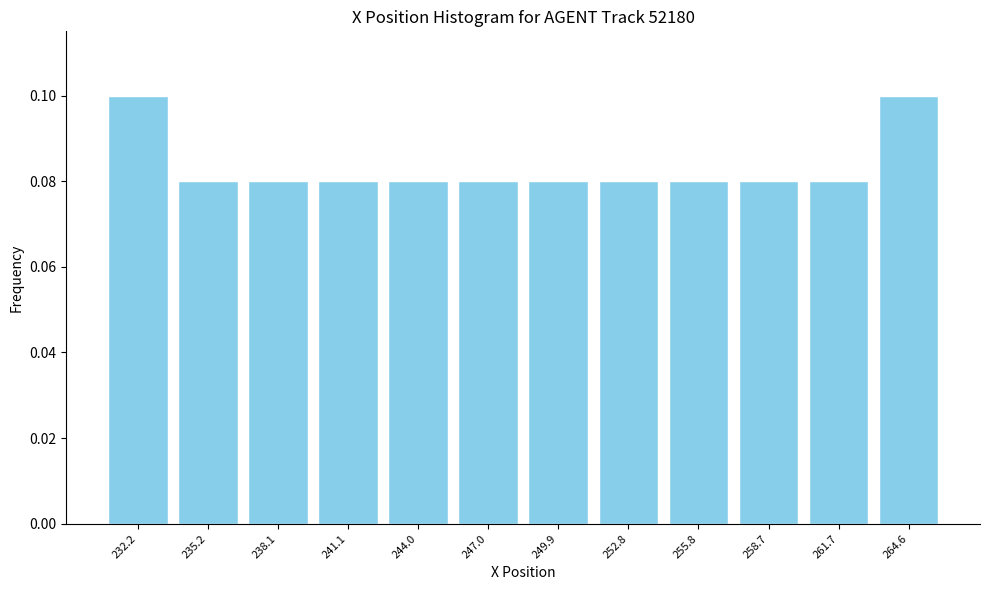

Reading left to right, transcribe this chart: for each bar, give the range it covers on the x-axis and its height. Neither the bar edges nor the heights are printed on the chart, so give them approximately, as read against the axes.

230.5 to 233.5: 0.10
233.5 to 236.5: 0.08
236.5 to 239.5: 0.08
239.5 to 242.5: 0.08
242.5 to 245.5: 0.08
245.5 to 248.5: 0.08
248.5 to 251.5: 0.08
251.5 to 254.5: 0.08
254.5 to 257.5: 0.08
257.5 to 260.0: 0.08
260.0 to 263.0: 0.08
263.0 to 266.0: 0.10